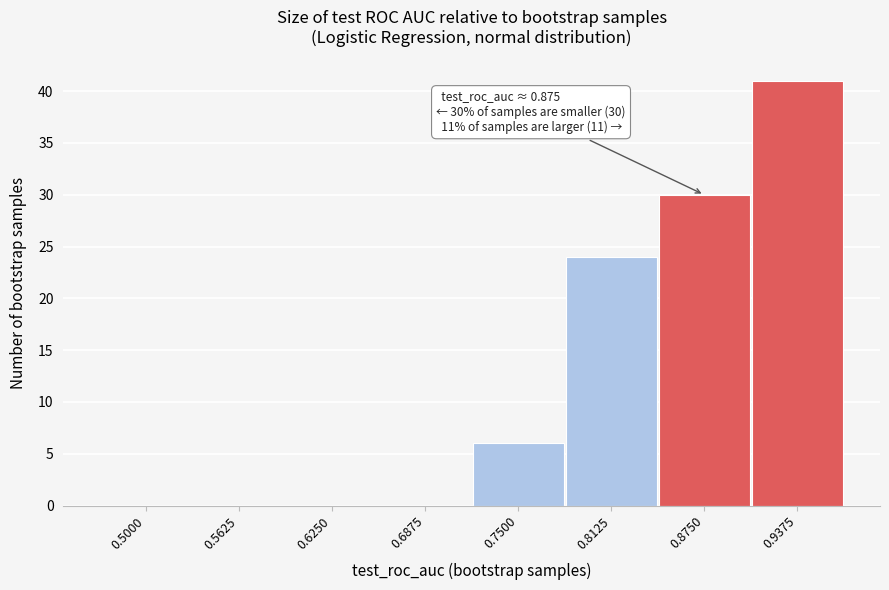

Reading left to right, list all the values displayed in this chart.

0.5000=0	0.5625=0	0.6250=0	0.6875=0	0.7500=6	0.8125=24	0.8750=30	0.9375=41